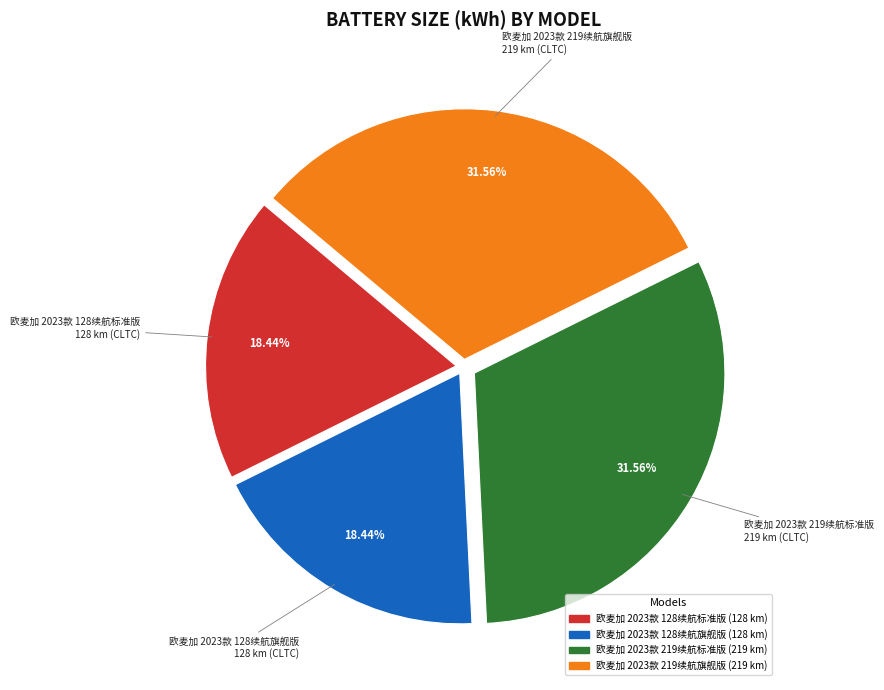

The 欧麦加 2023款 128续航标准版 slice represents 1% of the pie. True or false?

False